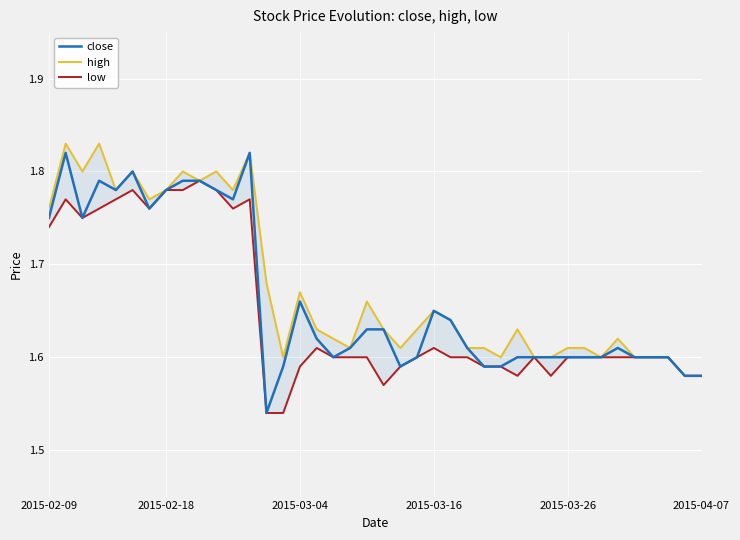

Which series has the widest spread of values?

close